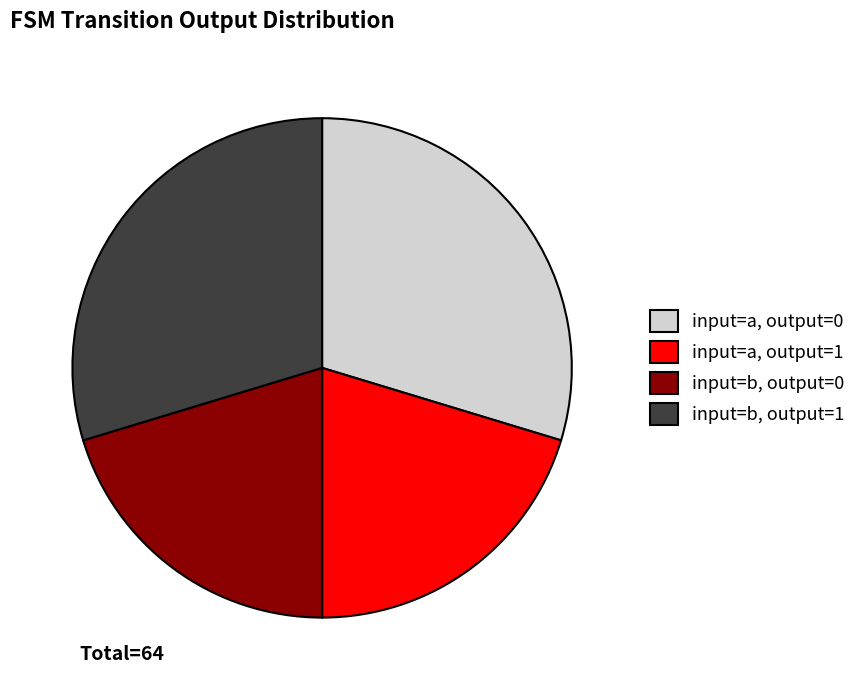

Does input=b, output=0 account for over 50% of the chart?

No